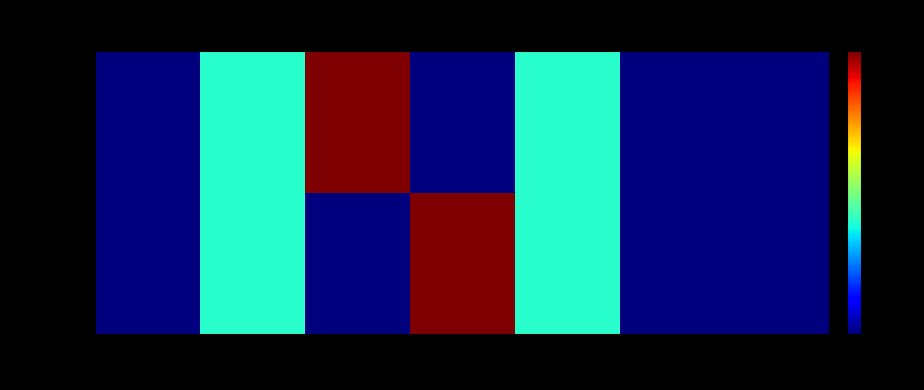

Reading left to right, transcribe all the data shown in this chart.

Median: 0=0	1516=80	1547=0	1548=200	1603=80	1948=0	2053=0
Mode: 0=0	1516=80	1547=200	1548=0	1603=80	1948=0	2053=0